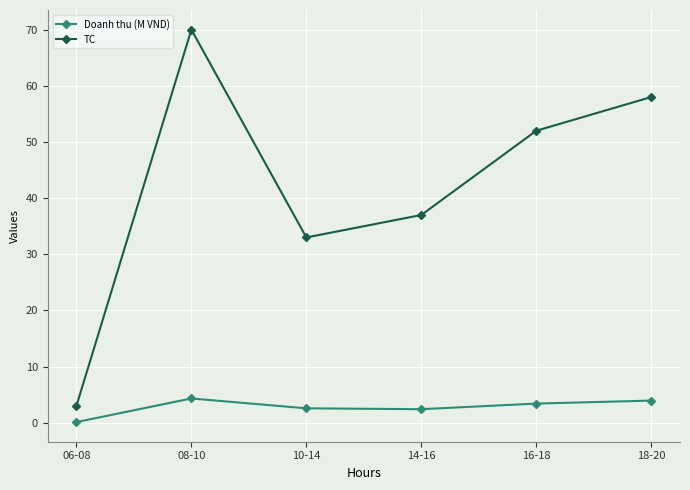

What is the total value across all series at 10-14?

35.6